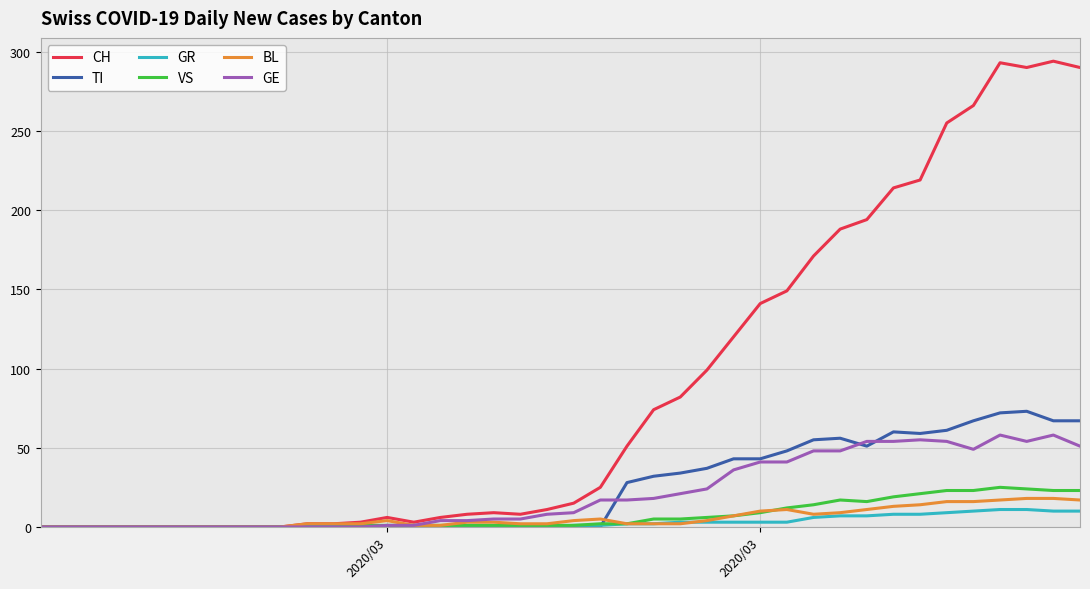

What are all the series names shown in the legend?

CH, TI, GR, VS, BL, GE